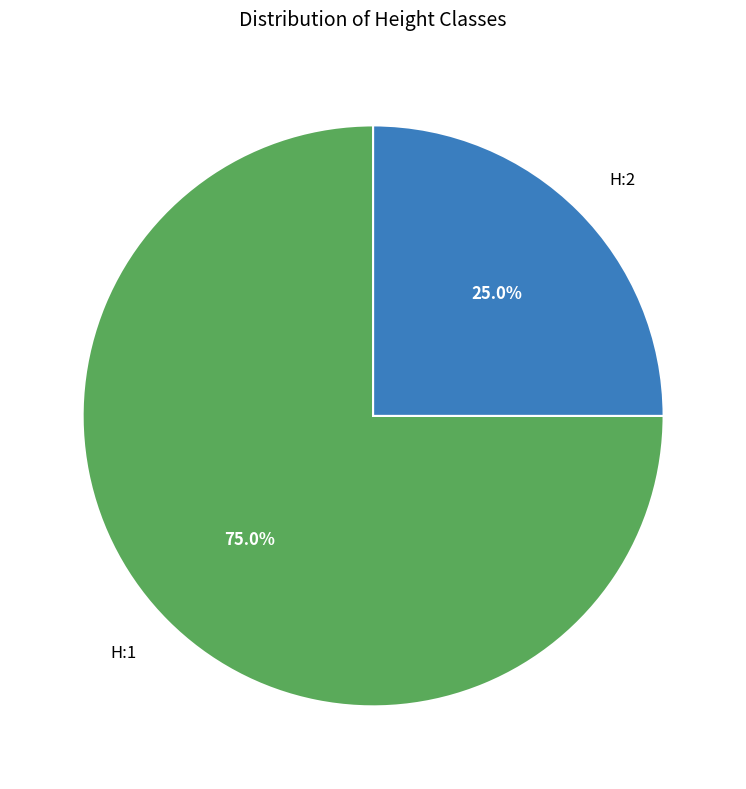

To the nearest percent, what is the difference between the largest and smallest slice percentages?

50%